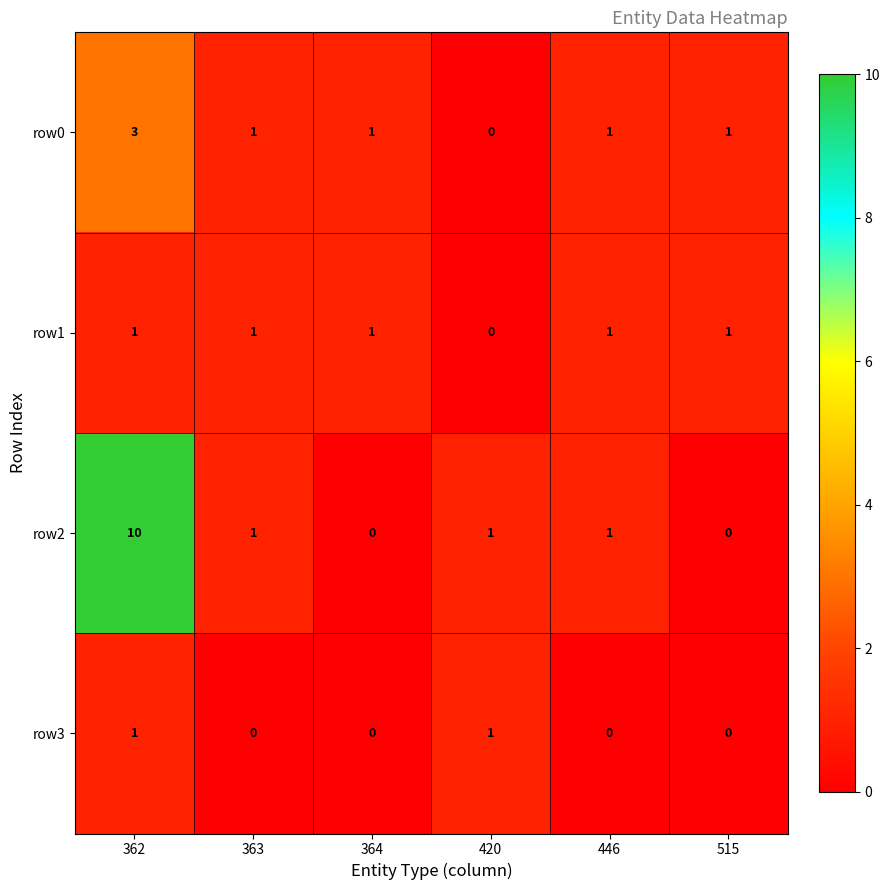

Is it true that row0 equals 1 at 446?

True